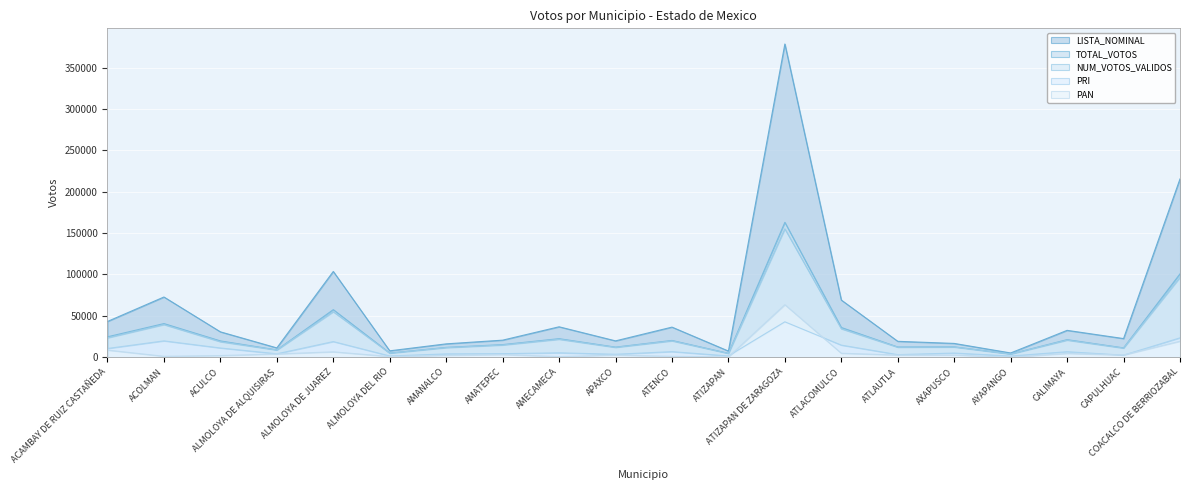

How many series are shown in this chart?

5